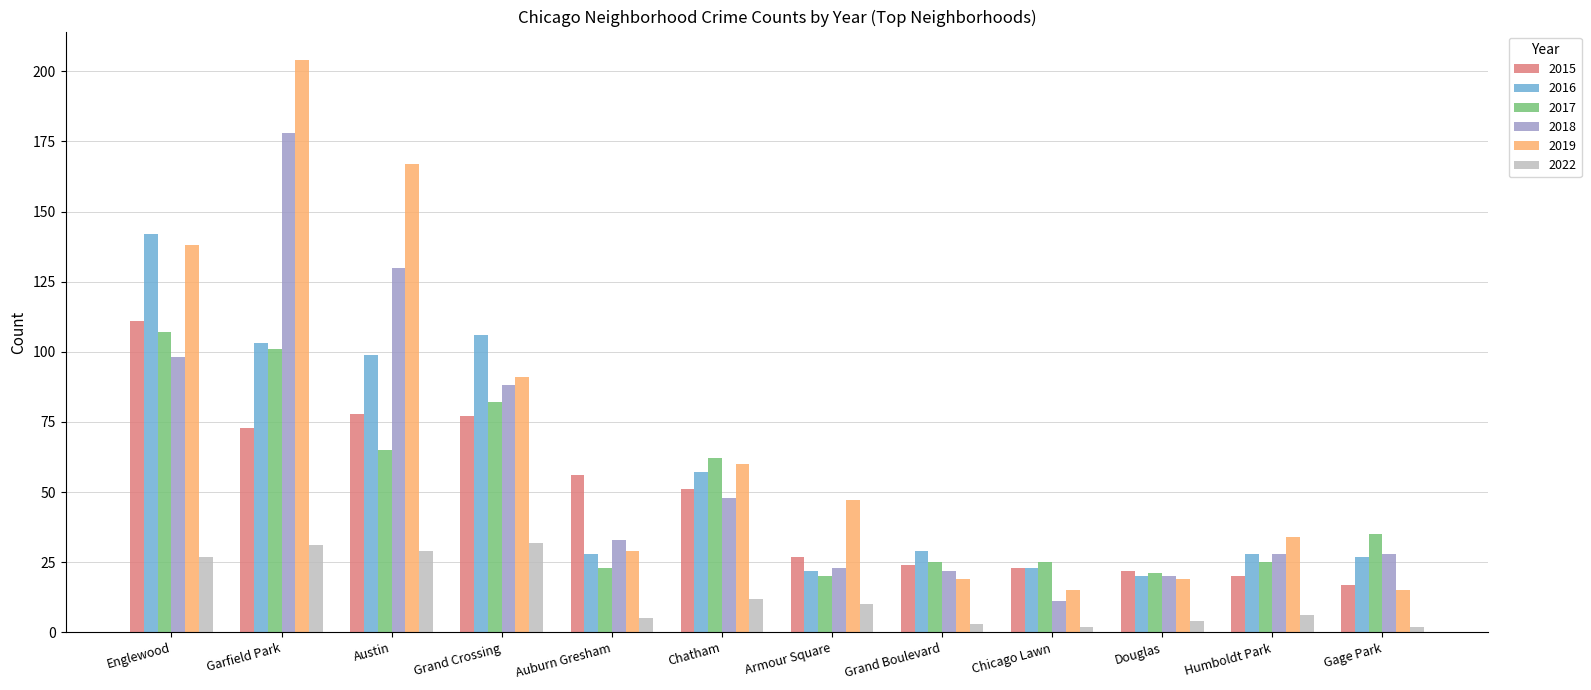

How many bars are there in each group?

6